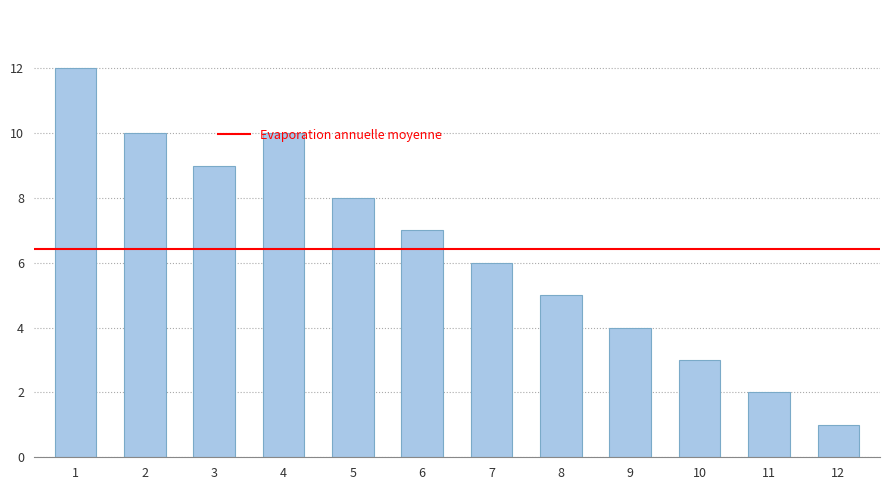

How many series are shown in this chart?

1